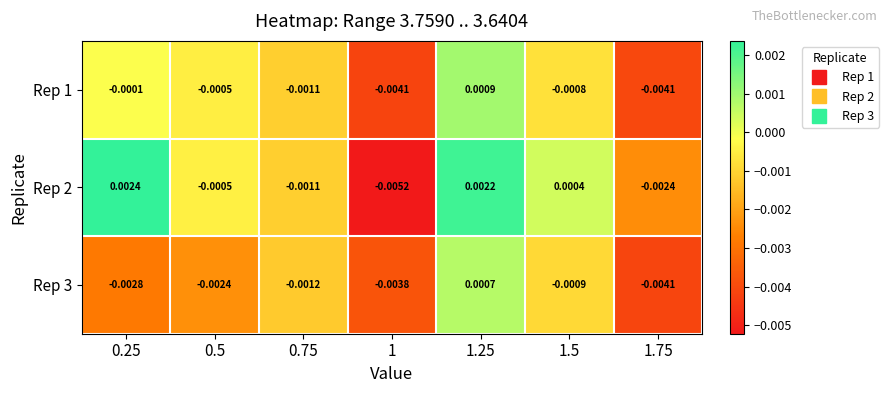

Is the value of Rep 2 at 1 greater than the value of Rep 3 at 1.75?

No